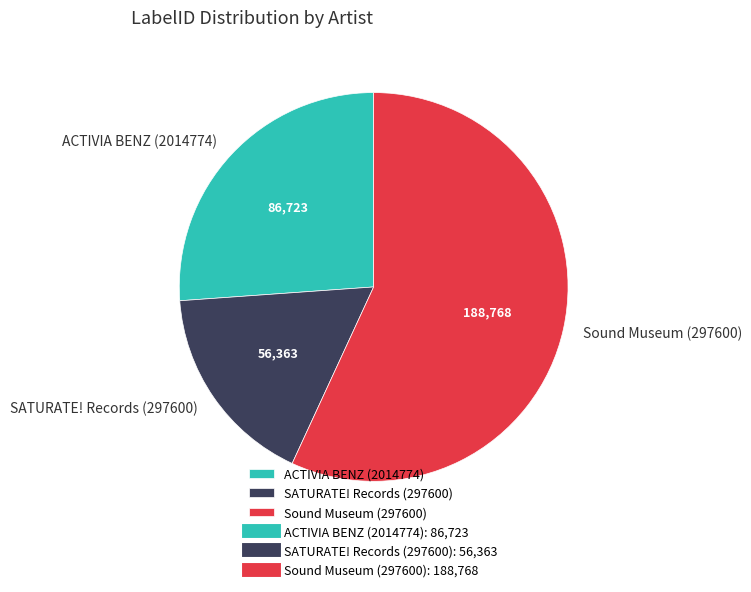

Count the number of slices in the pie.

3